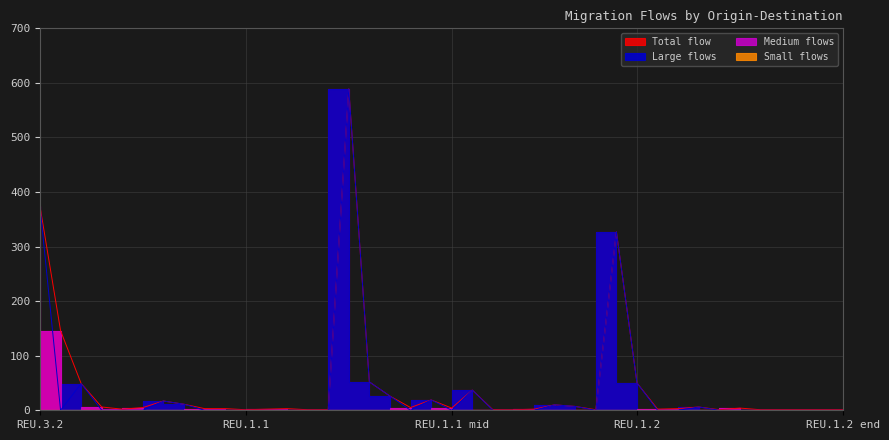

What is the maximum value shown in the chart?

589